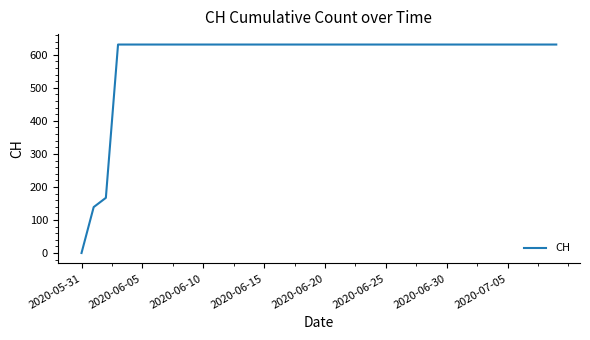

What is the maximum value shown in the chart?

631